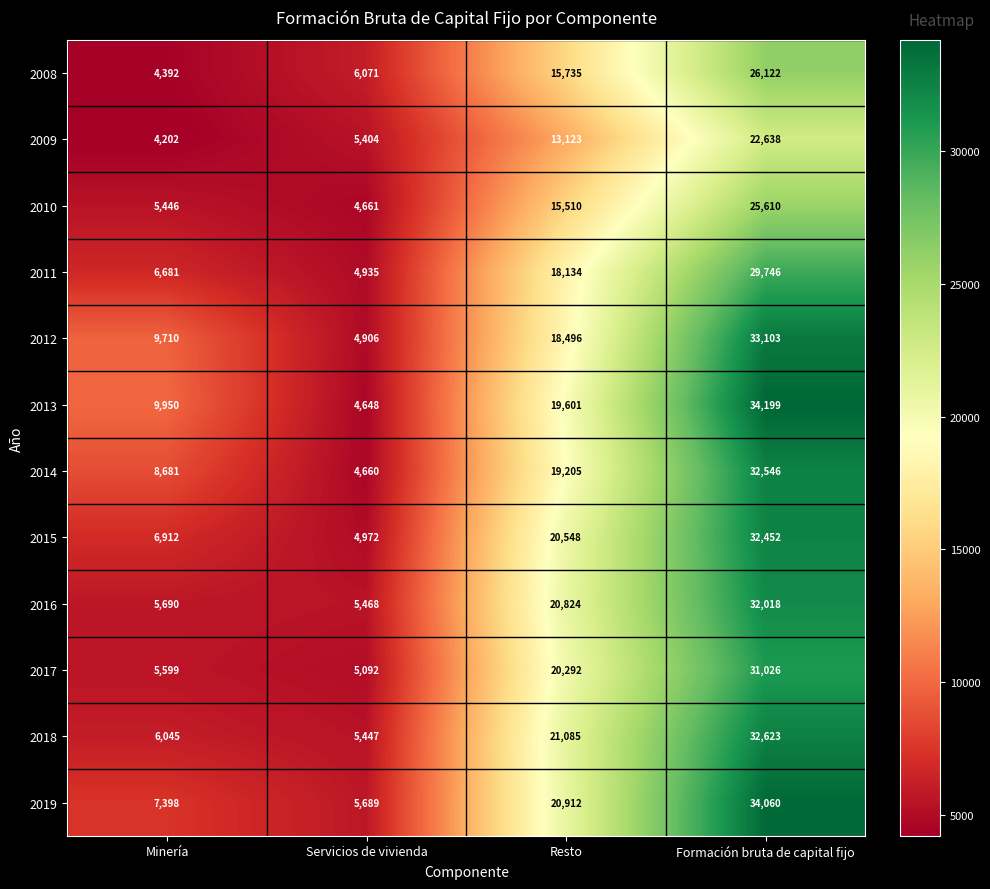

How many data points does each series have?

4